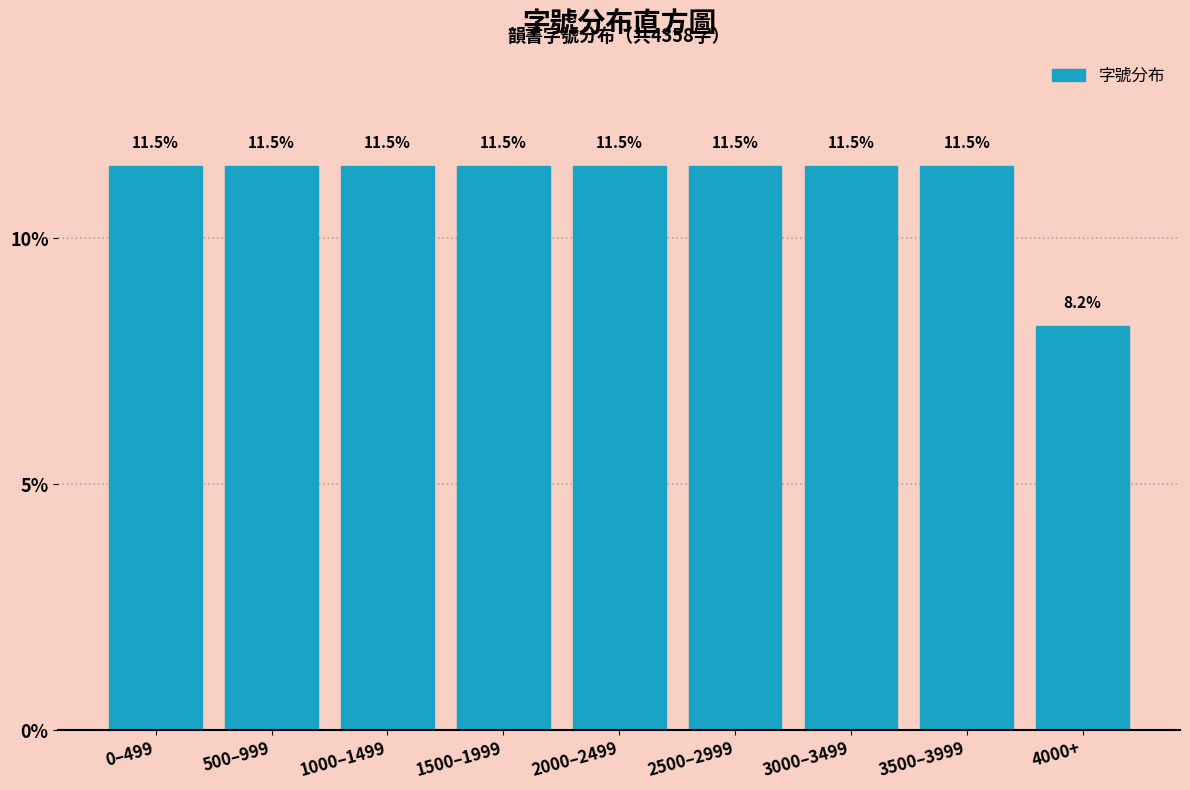

Reading left to right, list all the values displayed in this chart.

11.5	11.5	11.5	11.5	11.5	11.5	11.5	11.5	8.2